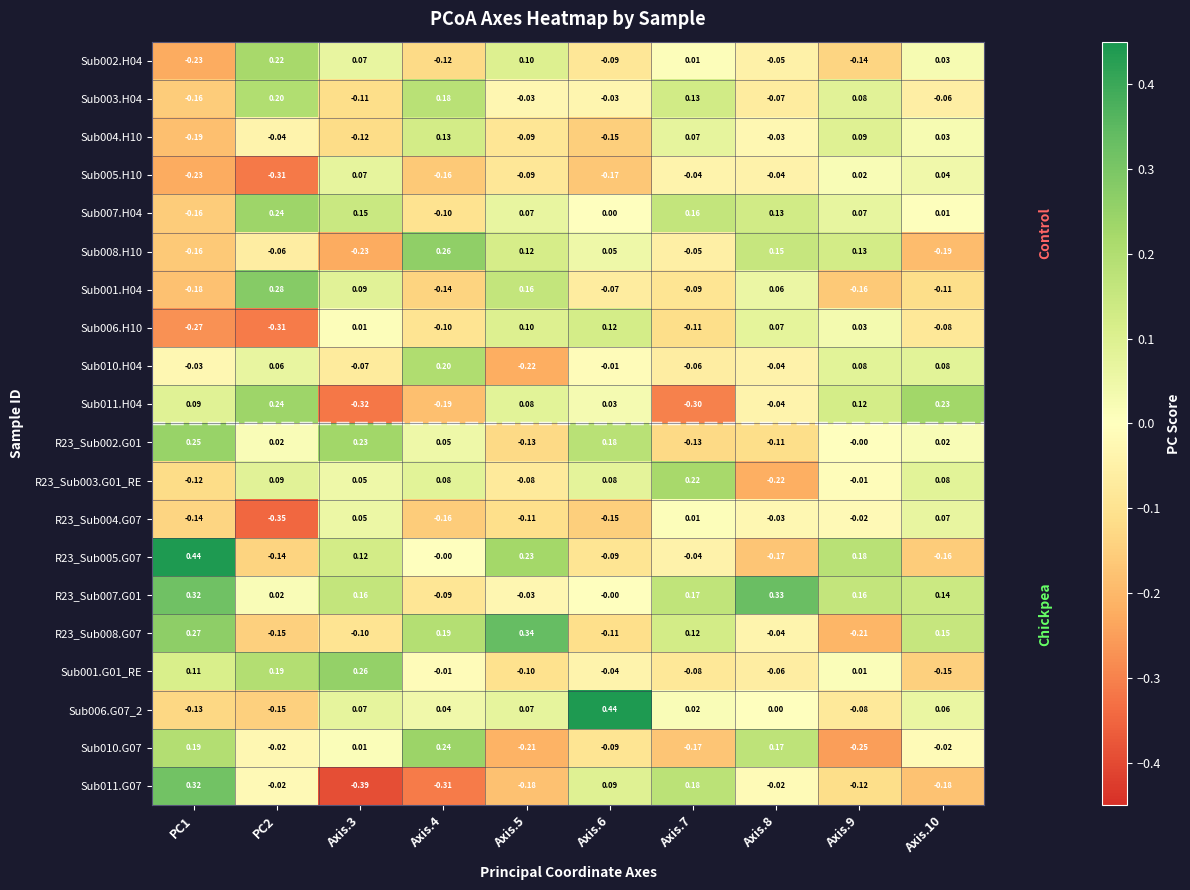

How many values in Sub003.H04 are below zero?

6